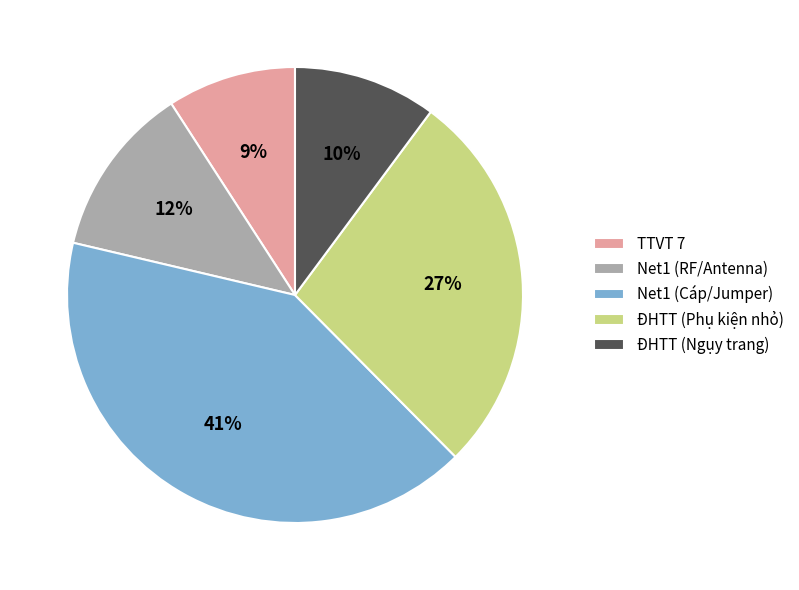

The Net1 (RF/Antenna) slice represents 12% of the pie. True or false?

True